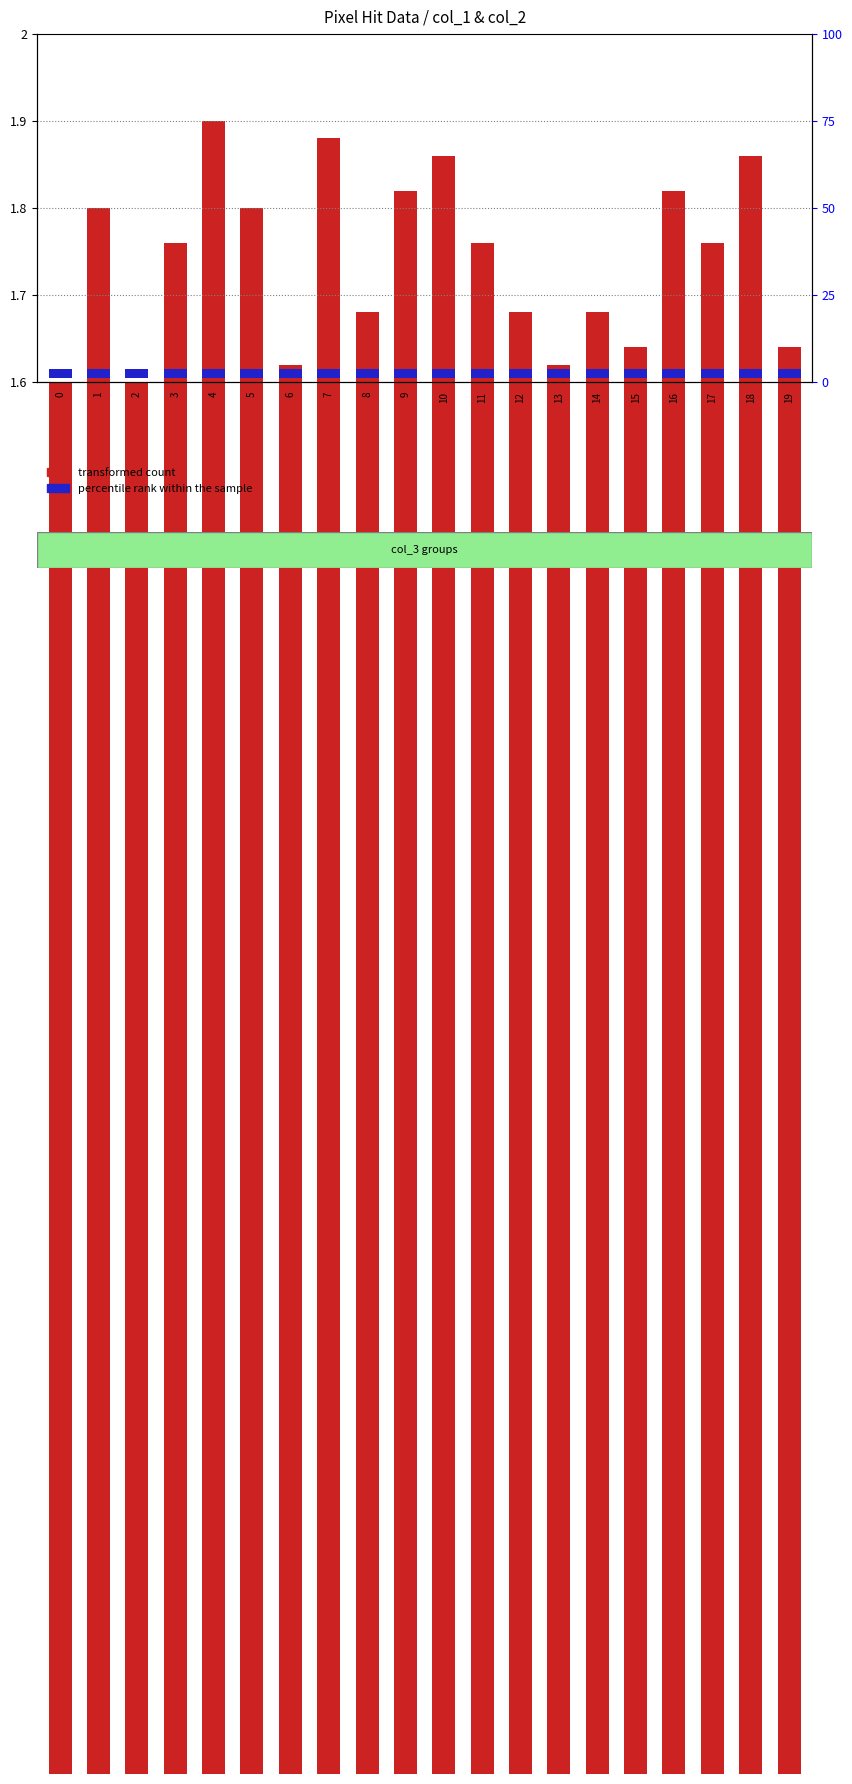

At how many categories does at least one series exceed 0?

20